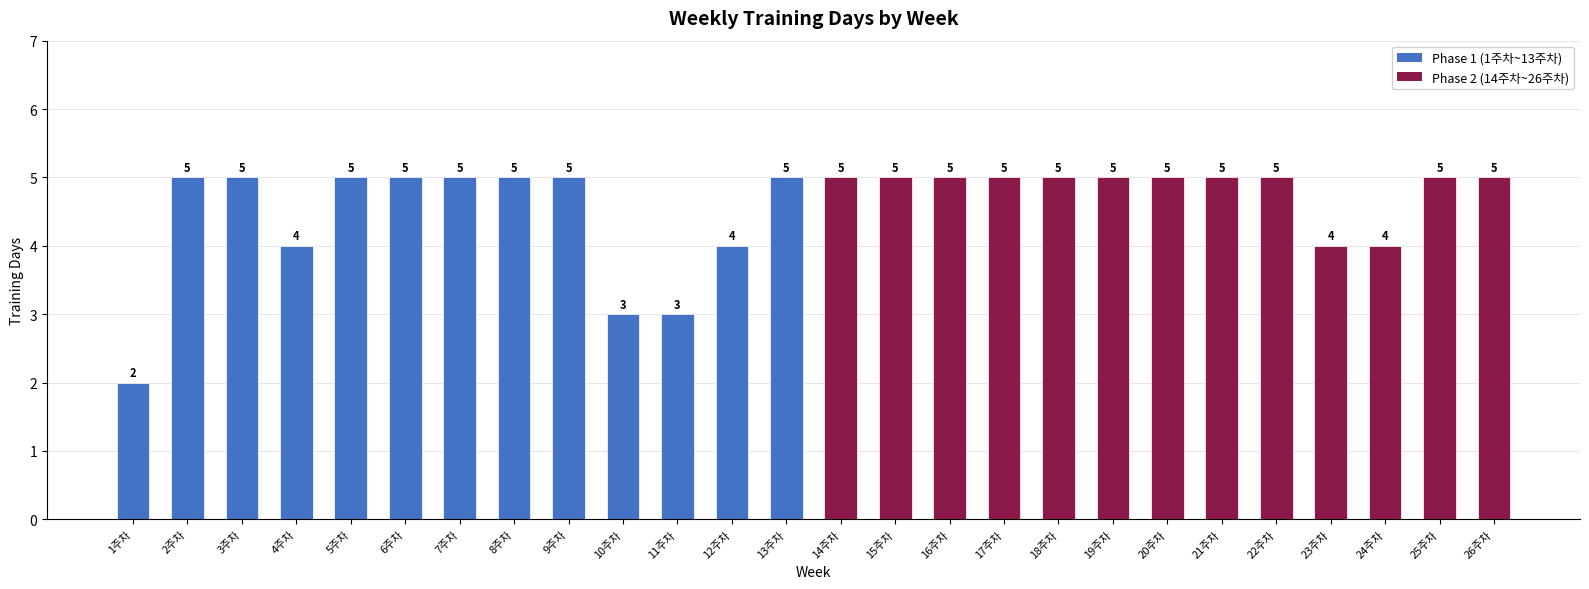

How many data points are less than 5?

7